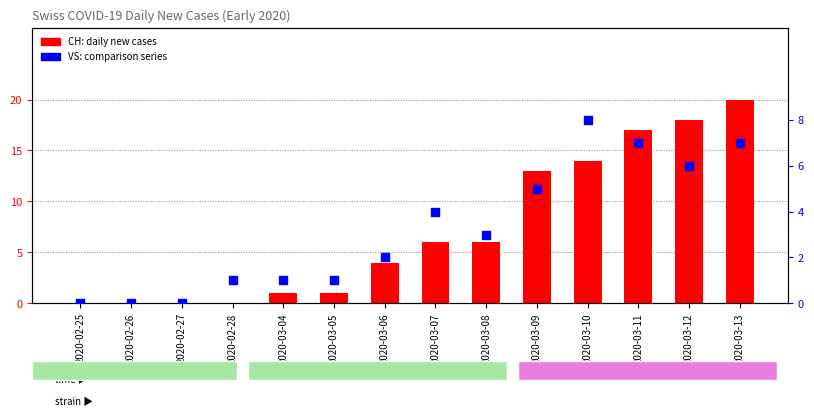

What is the total value across all series at 2020-03-08?

9